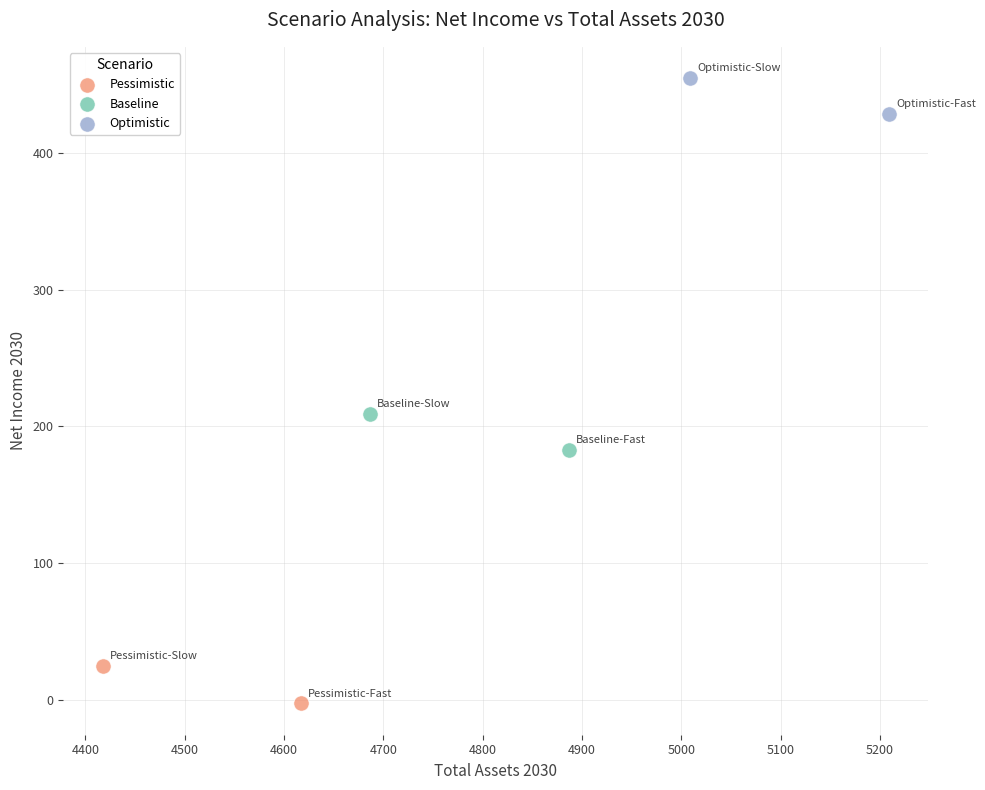

What are all the series names shown in the legend?

Pessimistic, Baseline, Optimistic